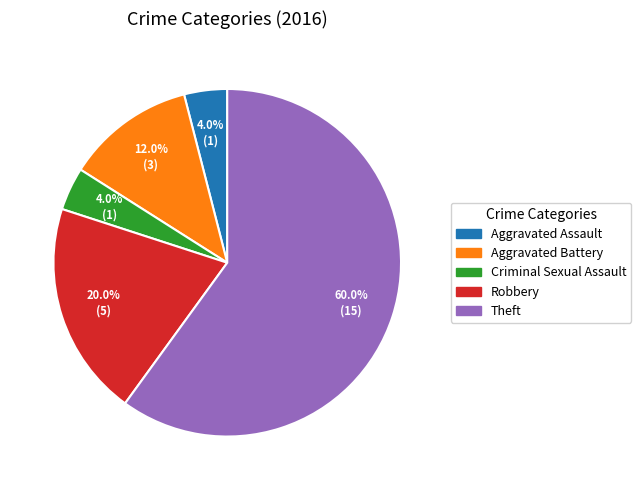

The Aggravated Battery slice represents 17% of the pie. True or false?

False